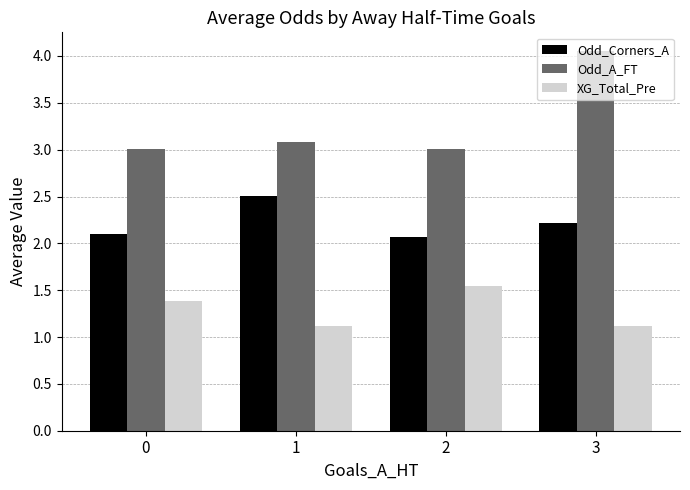

Rank the series at 2 from lowest to highest value.

XG_Total_Pre, Odd_Corners_A, Odd_A_FT